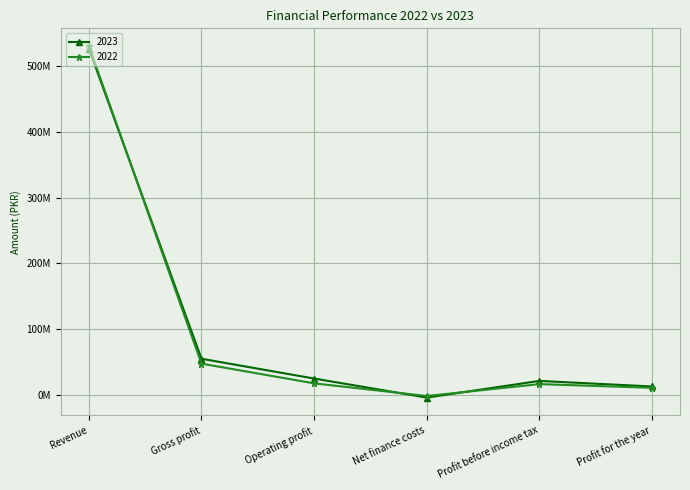

What is the label of the 6th point from the right?

Revenue